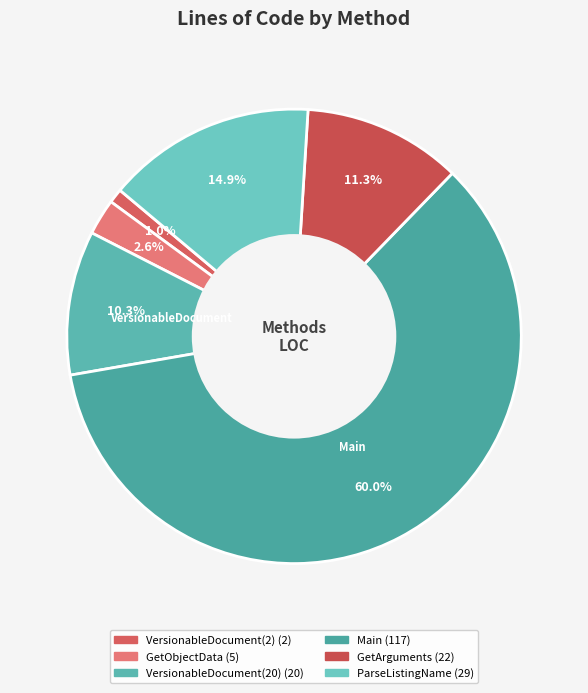

To the nearest percent, what is the average slice percentage?

17%